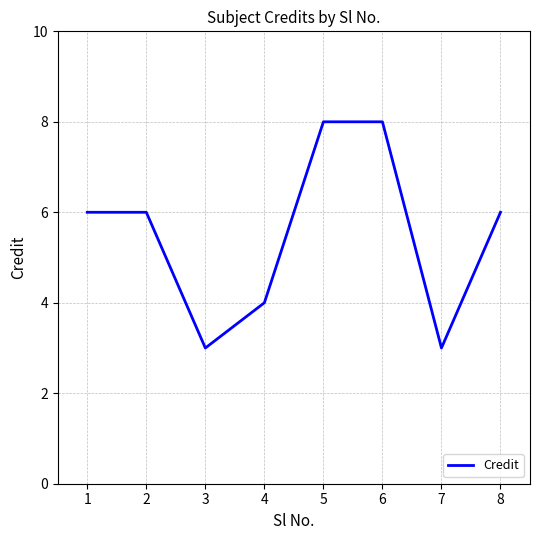

What is the ratio of the value at 6 to the value at 4?

2.0